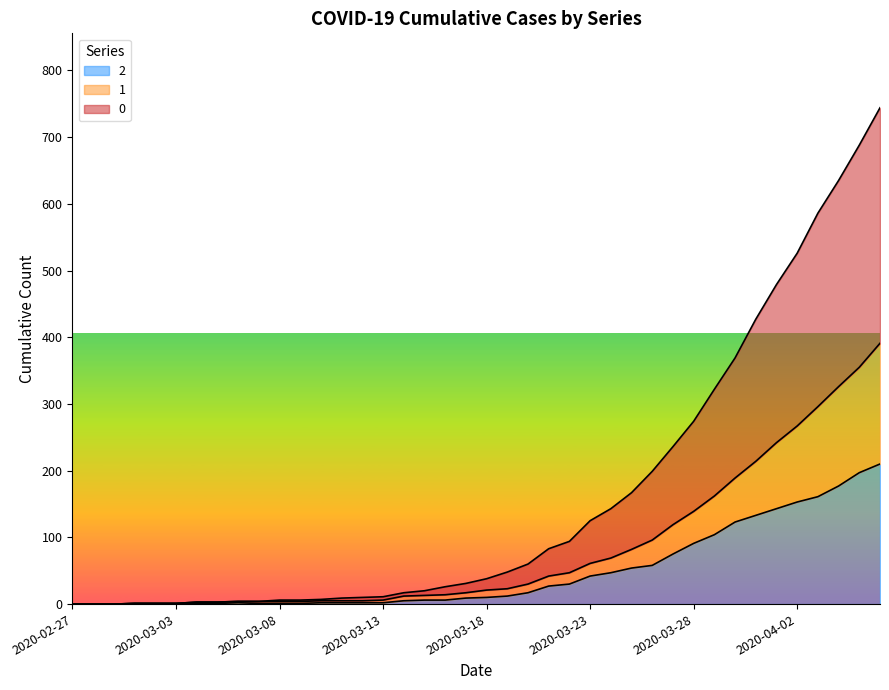

How many values in the 1 series exceed 21?

19